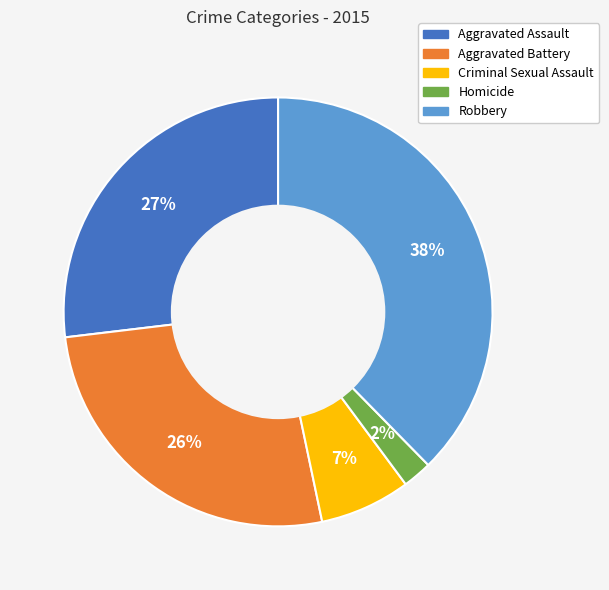

How many segments does this pie chart have?

5